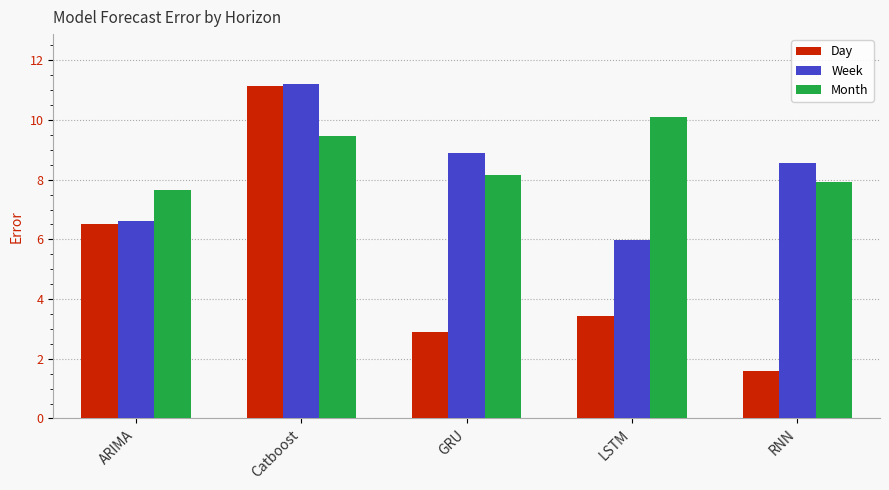

What is the total value across all series at ARIMA?

20.8